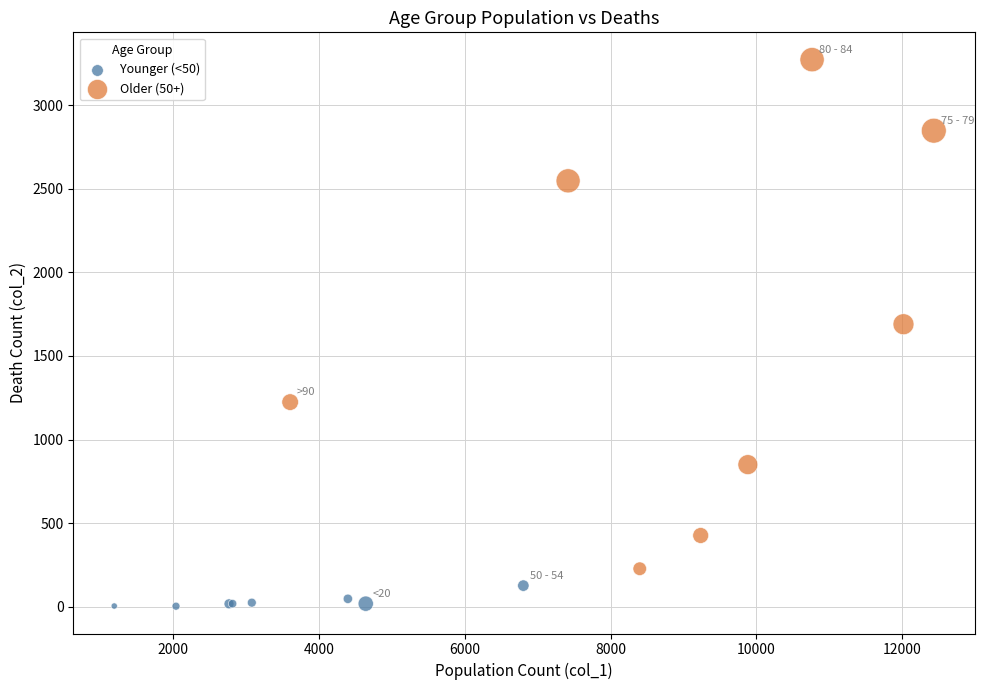

Which series contains the highest Y value?

Older (50+)